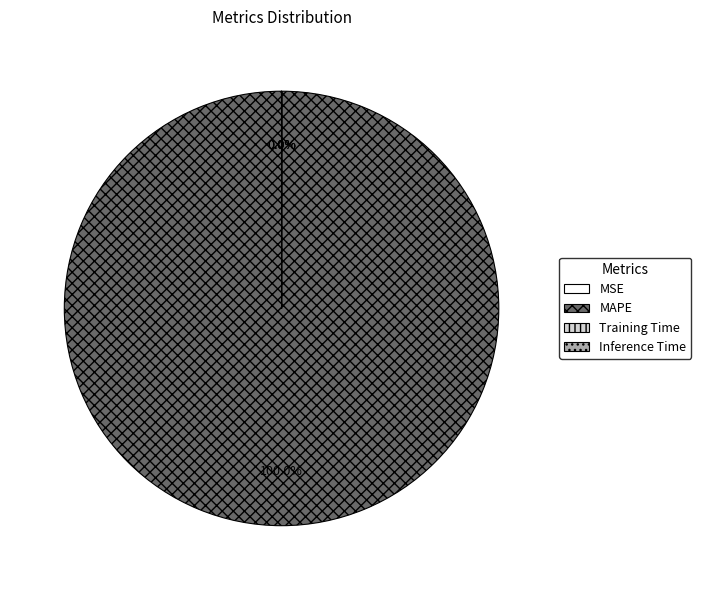

What is the largest slice in the pie chart?

MAPE